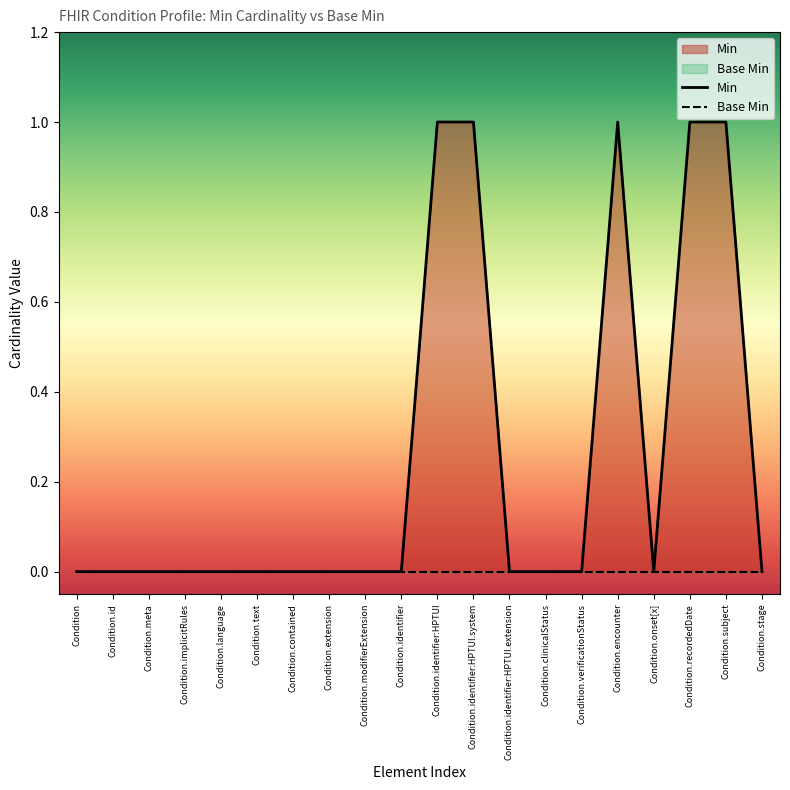

List the labels in order of value, largest first.

Condition.identifier:HPTUI, Condition.identifier:HPTUI.system, Condition.encounter, Condition.recordedDate, Condition.subject, Condition, Condition.id, Condition.meta, Condition.implicitRules, Condition.language, Condition.text, Condition.contained, Condition.extension, Condition.modifierExtension, Condition.identifier, Condition.identifier:HPTUI.extension, Condition.clinicalStatus, Condition.verificationStatus, Condition.onset[x], Condition.stage